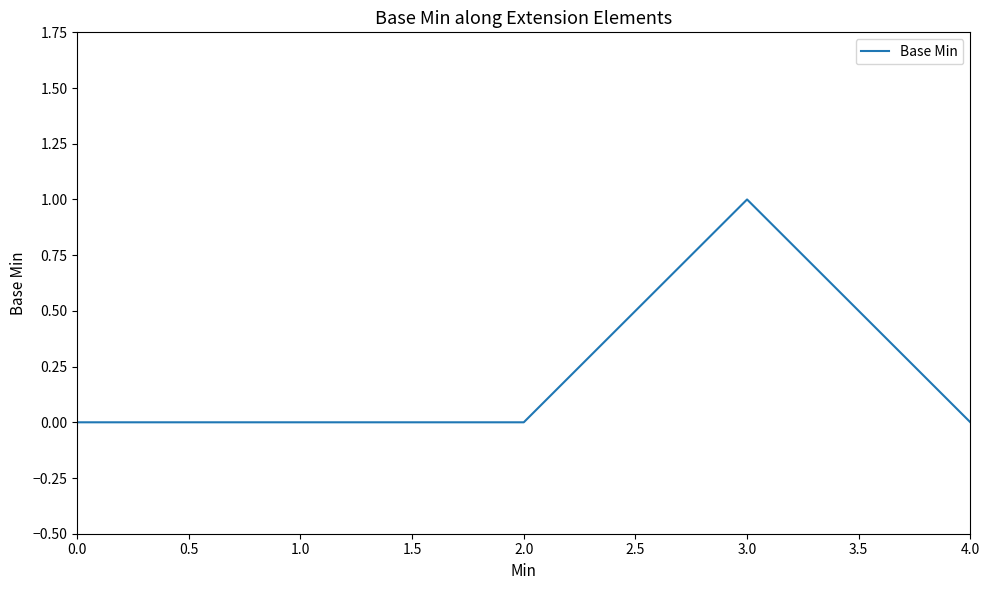

True or false: there are more than 0 points higher than both neighbors.

True